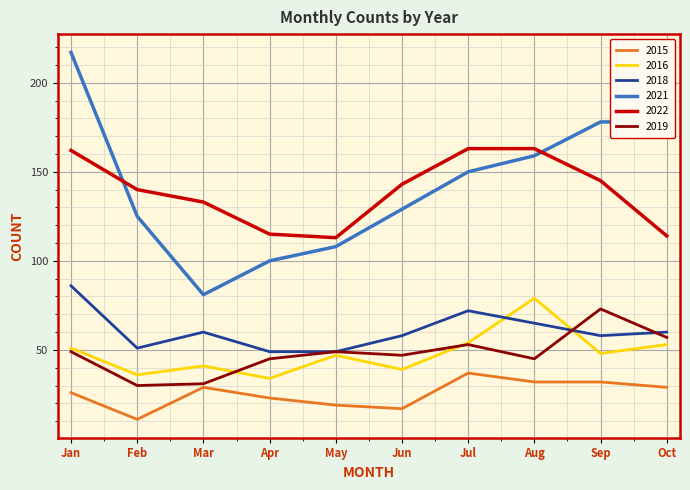

Which series has the widest spread of values?

2021